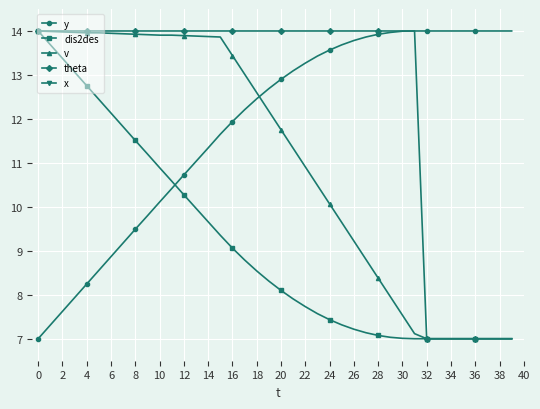

What are all the series names shown in the legend?

y, dis2des, v, theta, x